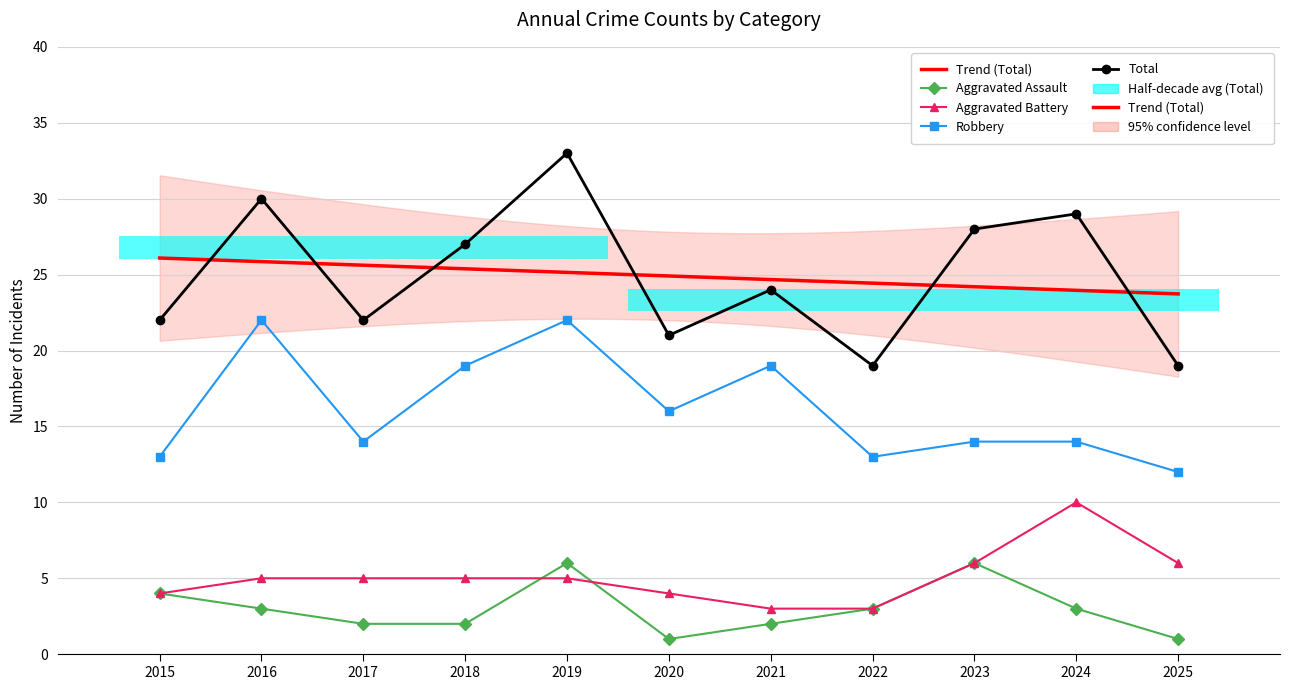

Is it true that Aggravated Battery equals 4 at 2020?

True